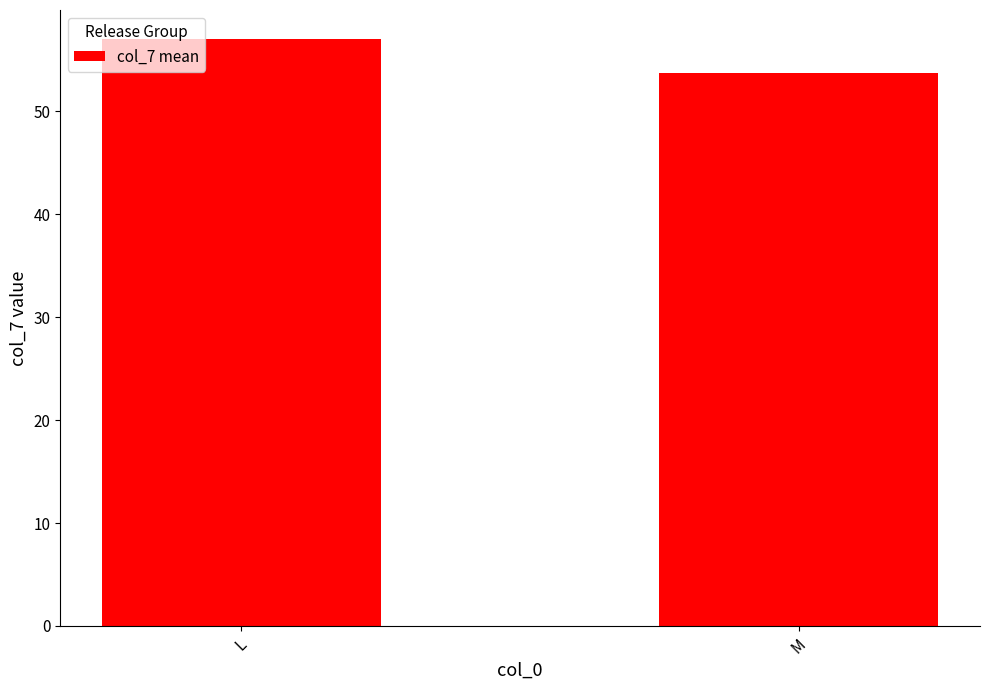

Reading left to right, extract all data points from this chart.

L=57.0	M=53.7